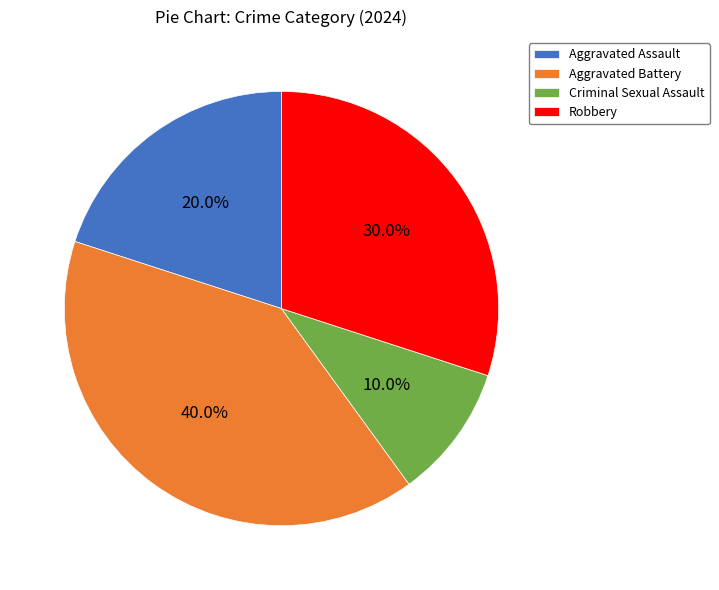

Is the sum of Aggravated Assault and Criminal Sexual Assault greater than half?

No